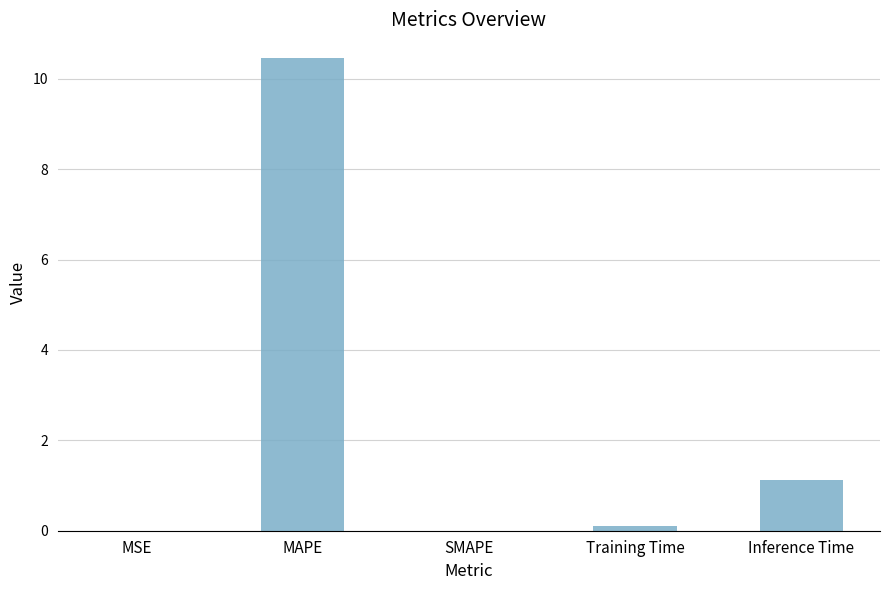

Where is the data nearest to the value 5?

Inference Time